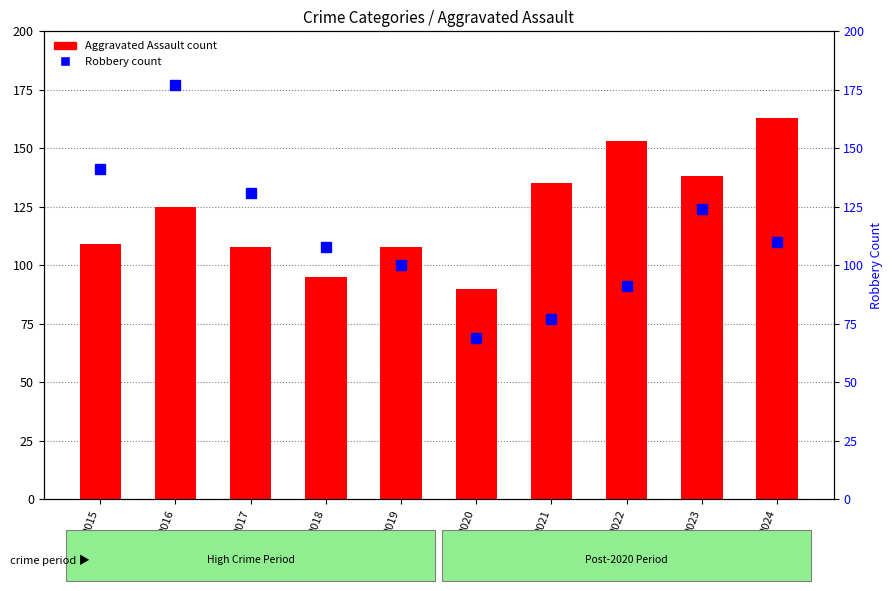

At which category does the chart reach its minimum across all series?

2020